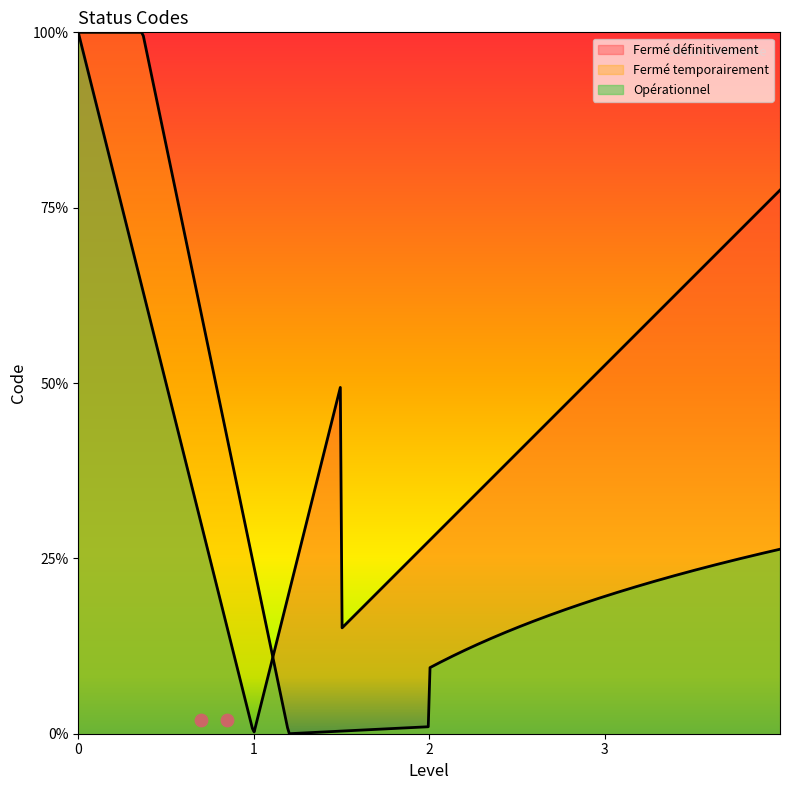

What is the change in value from Fermé temporairement to Opérationnel?

+1